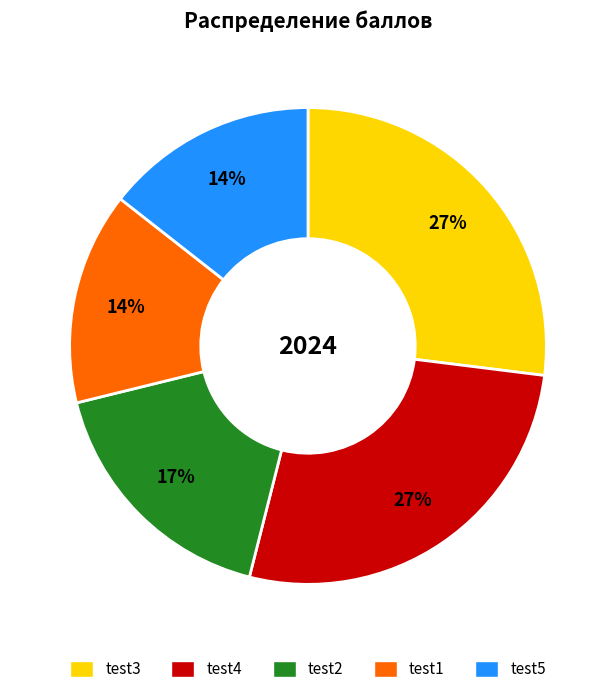

Combined, do test4 and test3 account for over 50%?

Yes